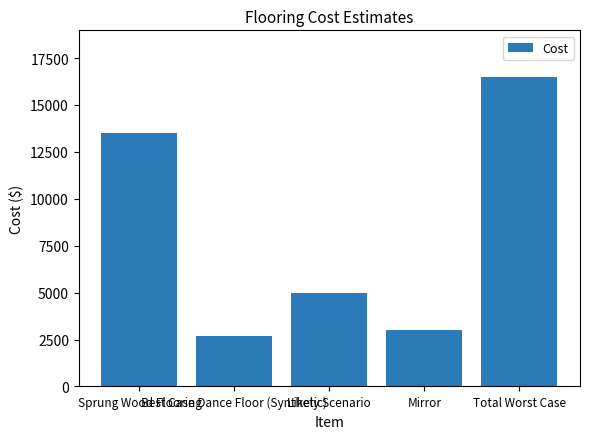

What is the change in value from Mirror to Total Worst Case?

+13500